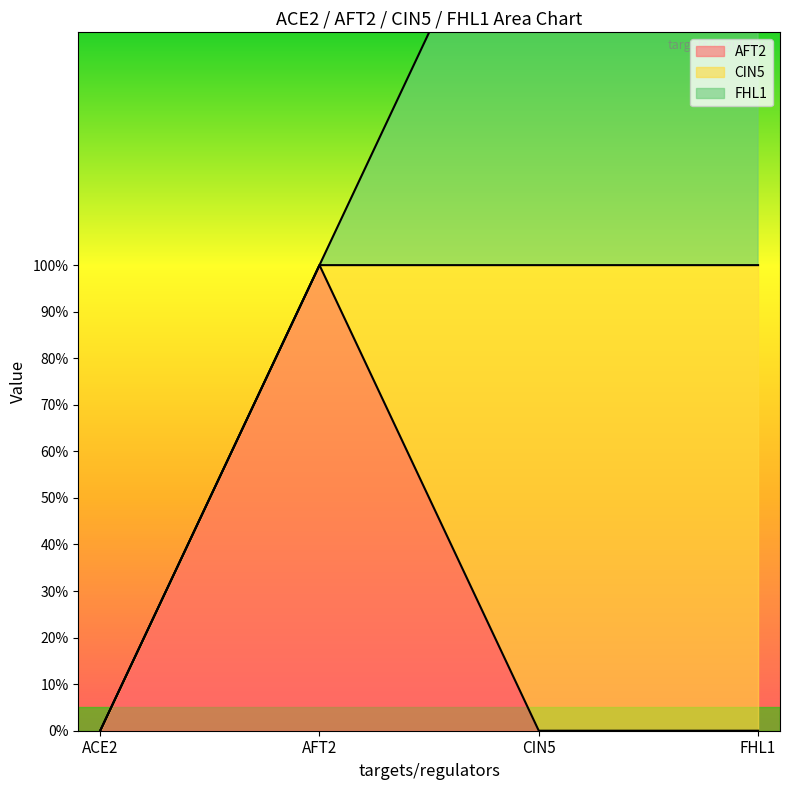

Does the chart display data point markers on the line(s)?

No